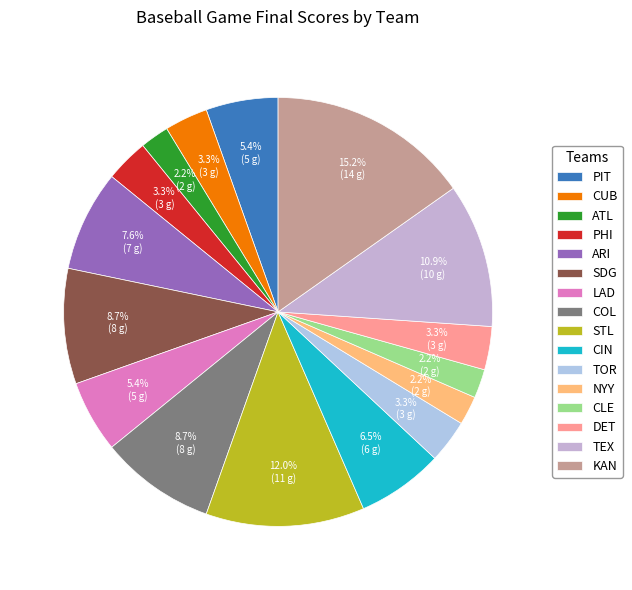

To the nearest percent, what is the difference between the largest and smallest slice percentages?

13%